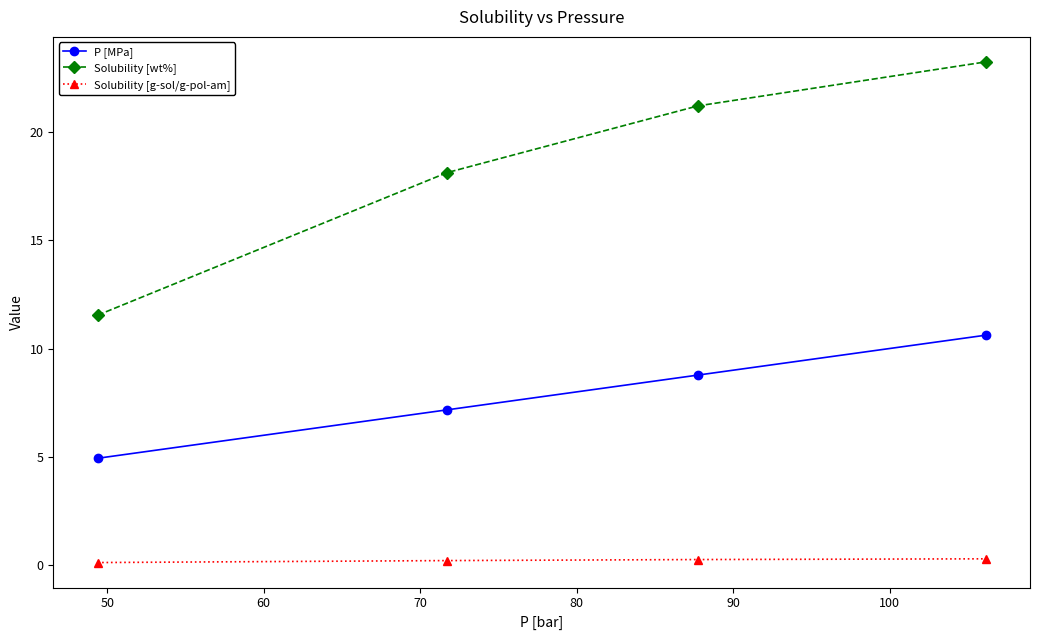

Which series has the largest total across all categories?

Solubility [wt%]